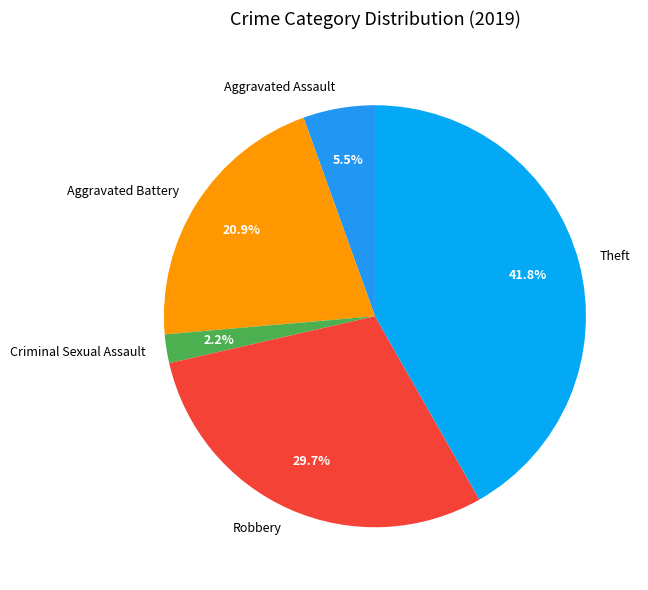

Rank the categories by value from highest to lowest.

Theft, Robbery, Aggravated Battery, Aggravated Assault, Criminal Sexual Assault